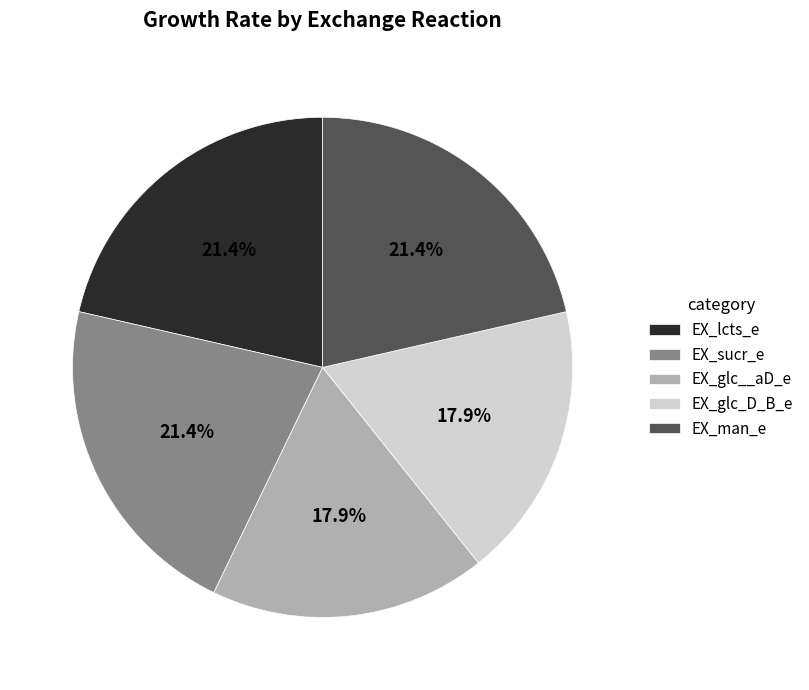

Is it true that EX_glc_D_B_e is 18% of the pie?

True